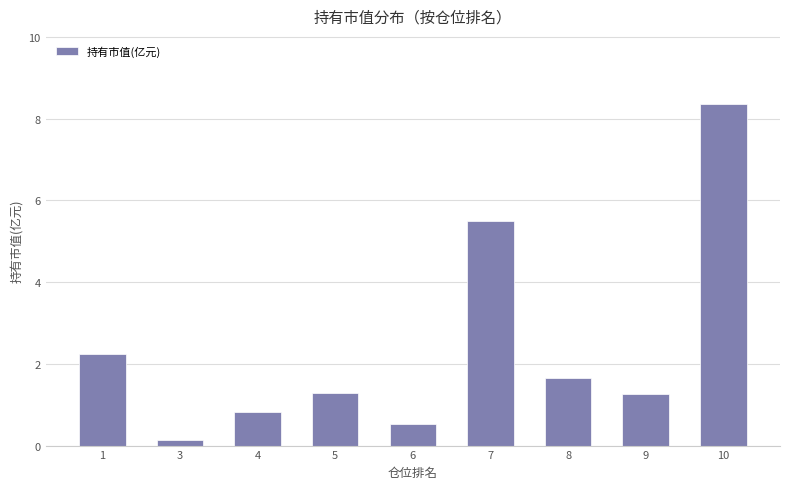

Reading right to left, extract all data points from this chart.

10=8.4	9=1.3	8=1.7	7=5.5	6=0.5	5=1.3	4=0.8	3=0.1	1=2.2